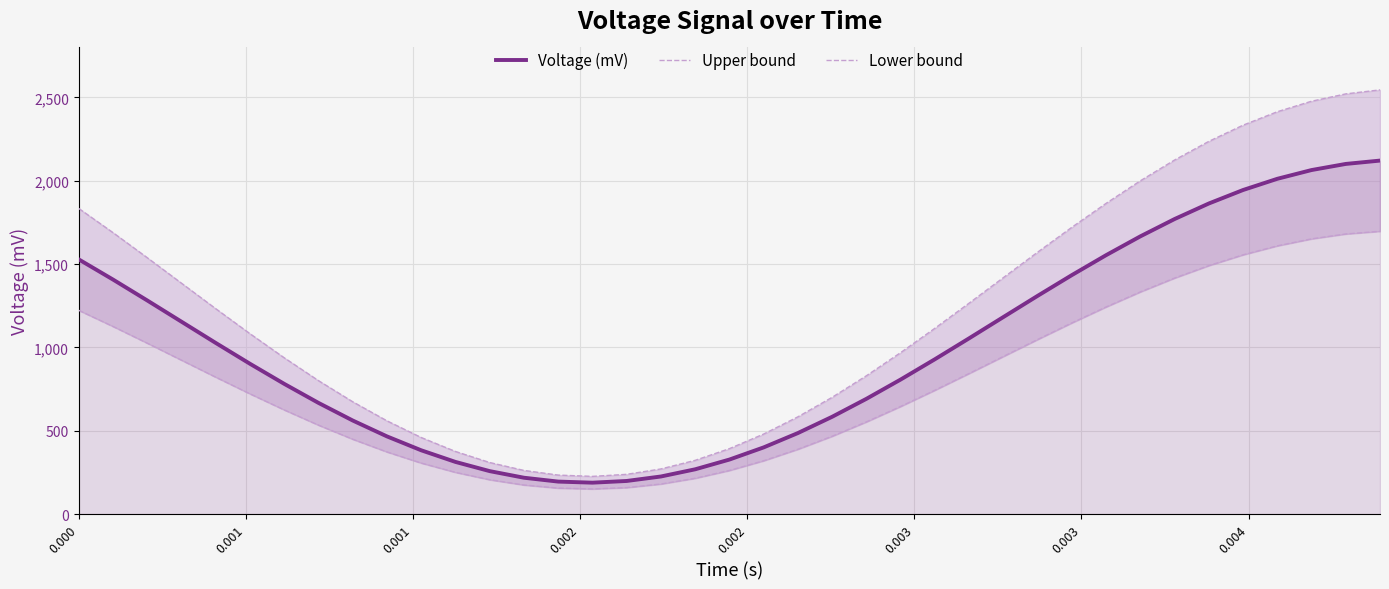

What is the lowest value of the Voltage (mV) series?

188.8